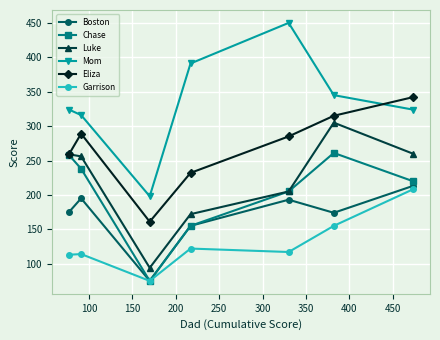

What is the lowest value of the Chase series?

75